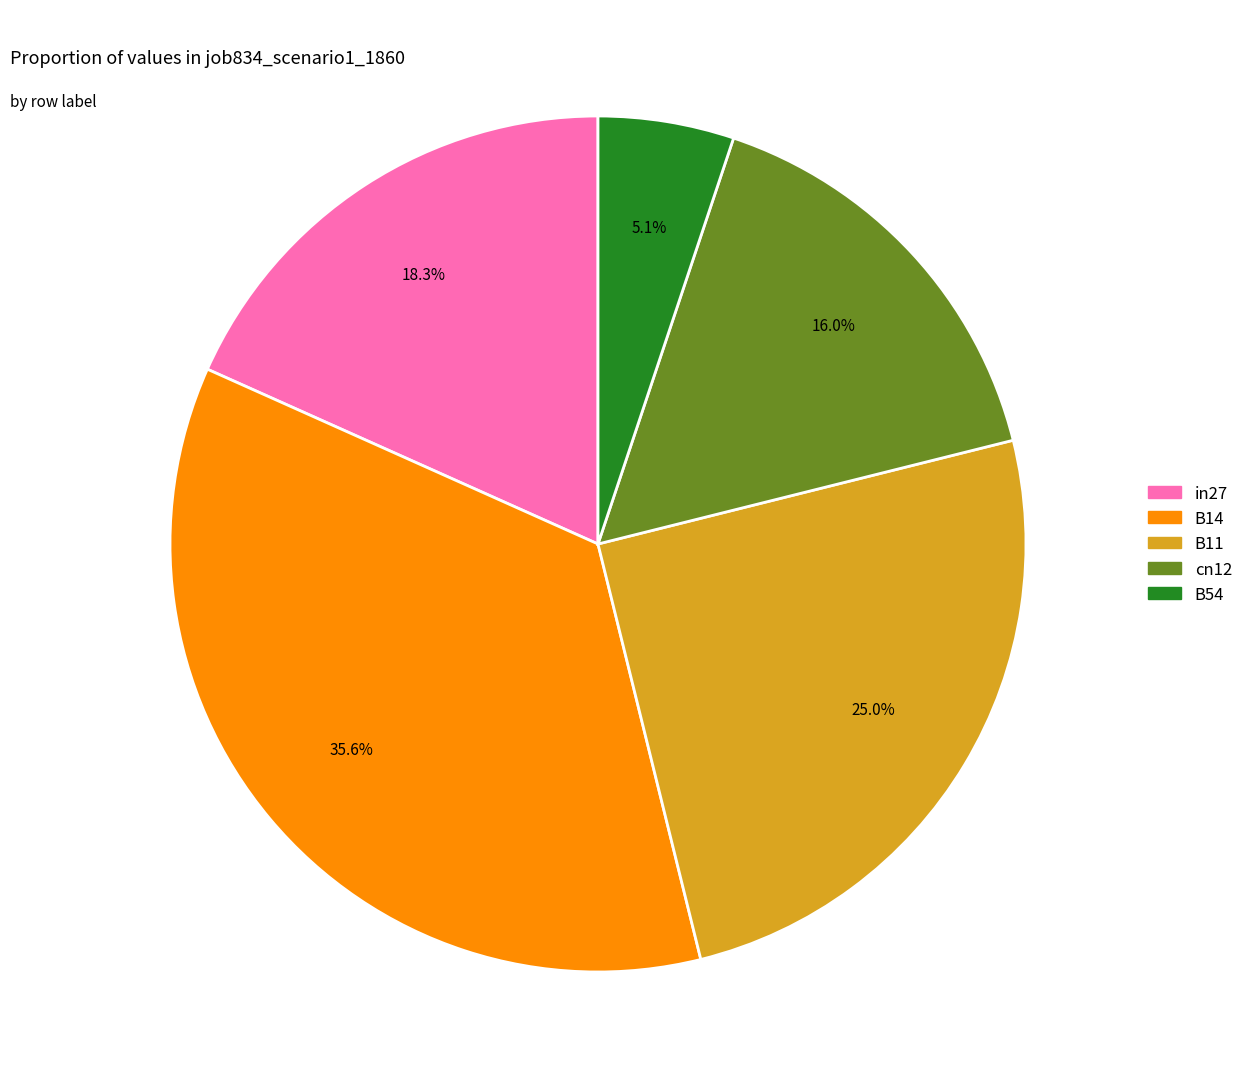

To the nearest percent, what is the average slice percentage?

20%